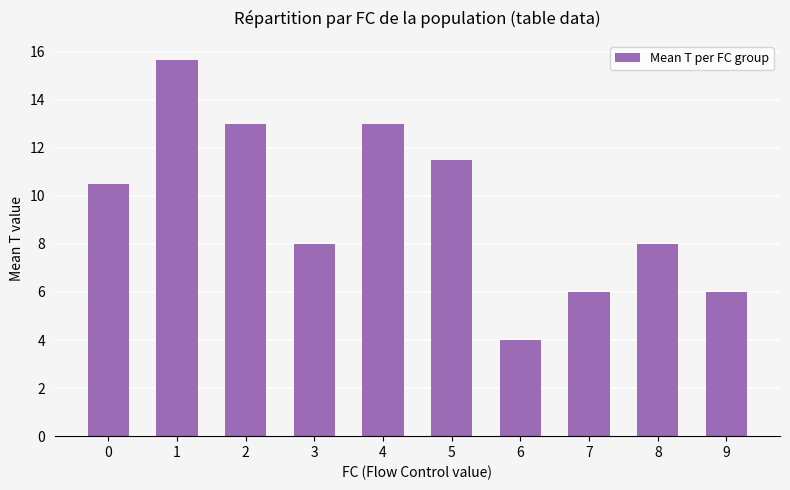

How many values are below 10?

5